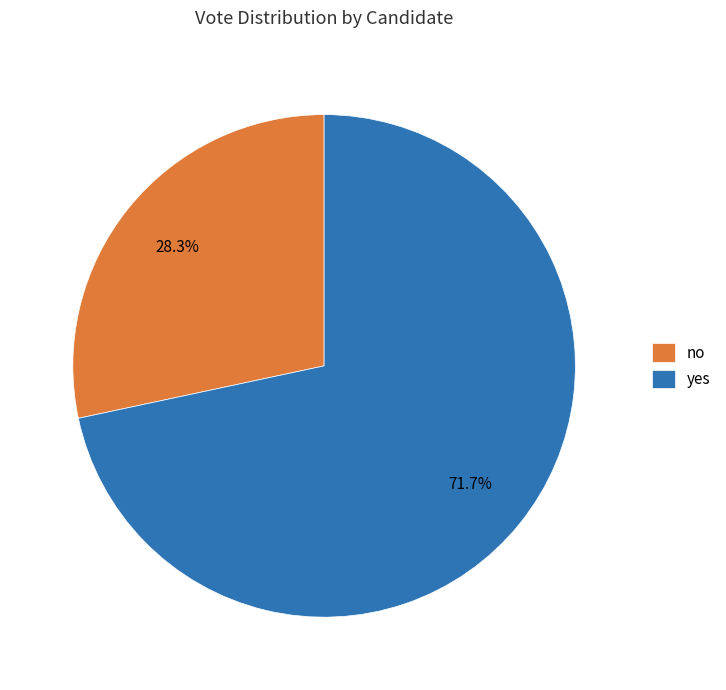

Approximately how many times larger is the value at no compared to yes?

0.4